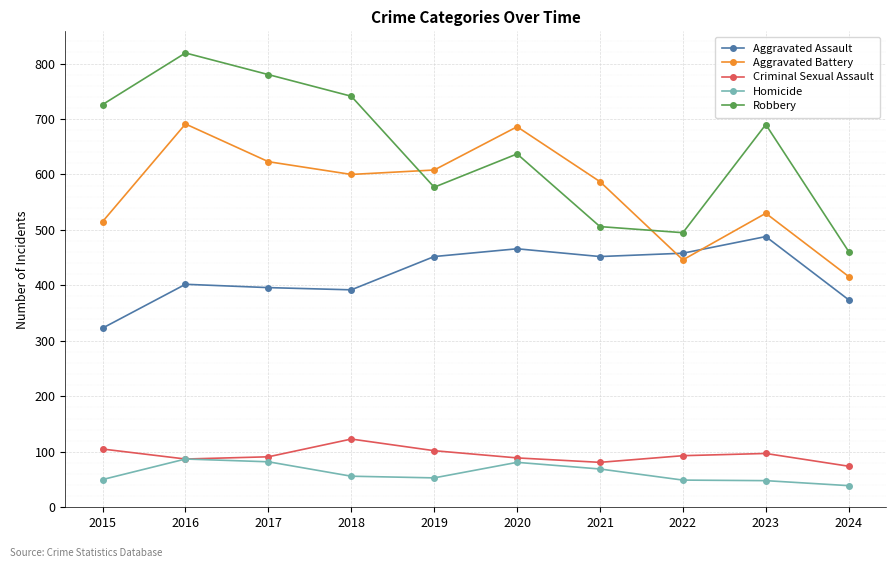

What is the approximate value of Aggravated Battery at 2019?

608